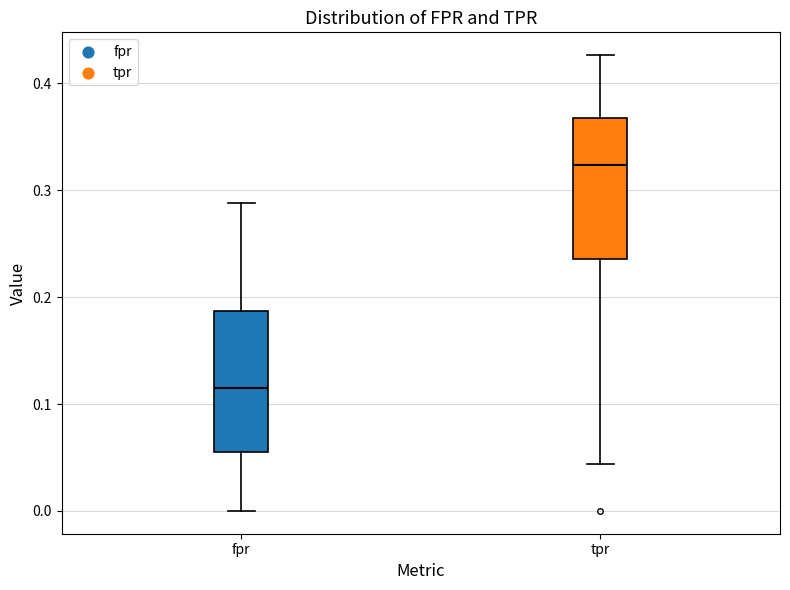

Where does the lower whisker of the box for tpr end on the y-axis? The values are not printed on the chart, so give them approximately, as read against the axis.

0.04